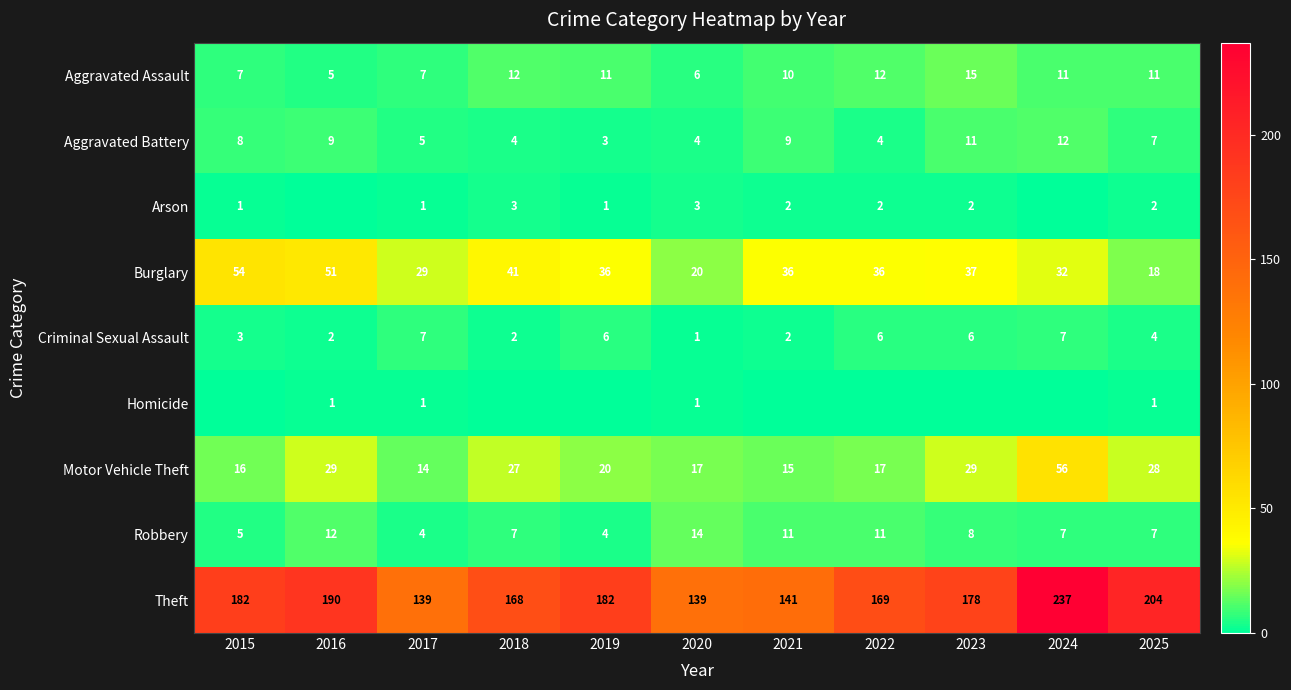

Read the Aggravated Battery value at 2015.

8